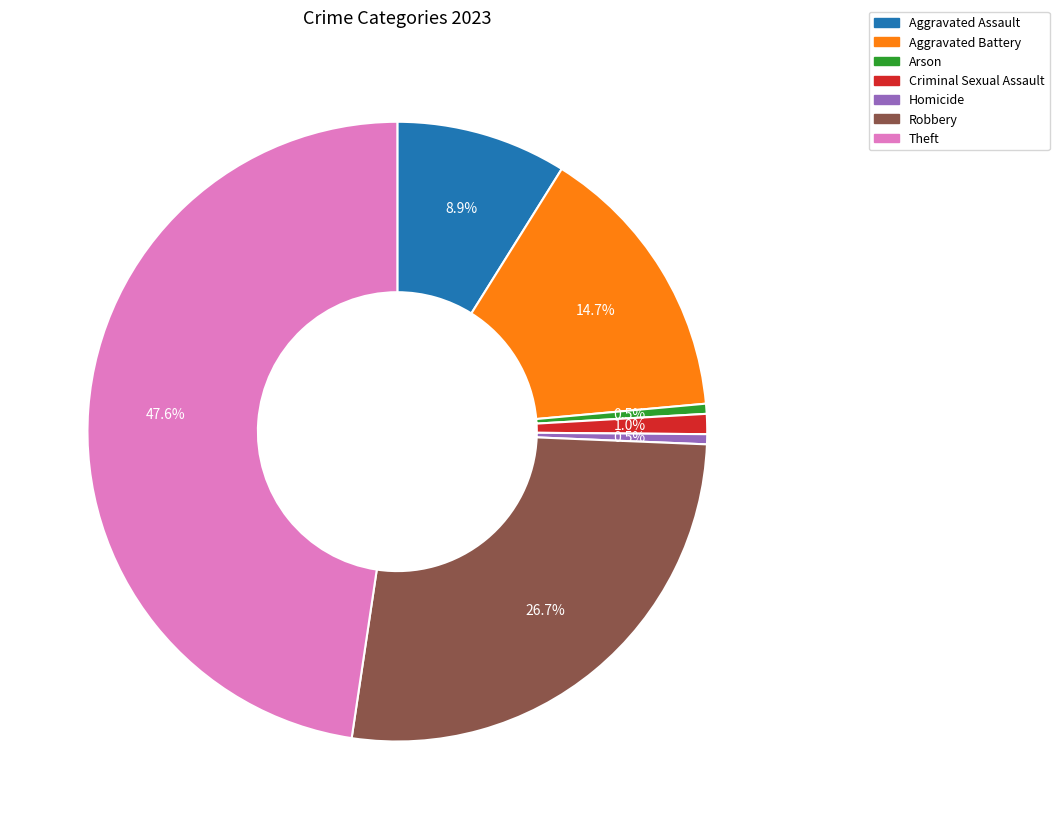

How many slices are in this pie chart?

7